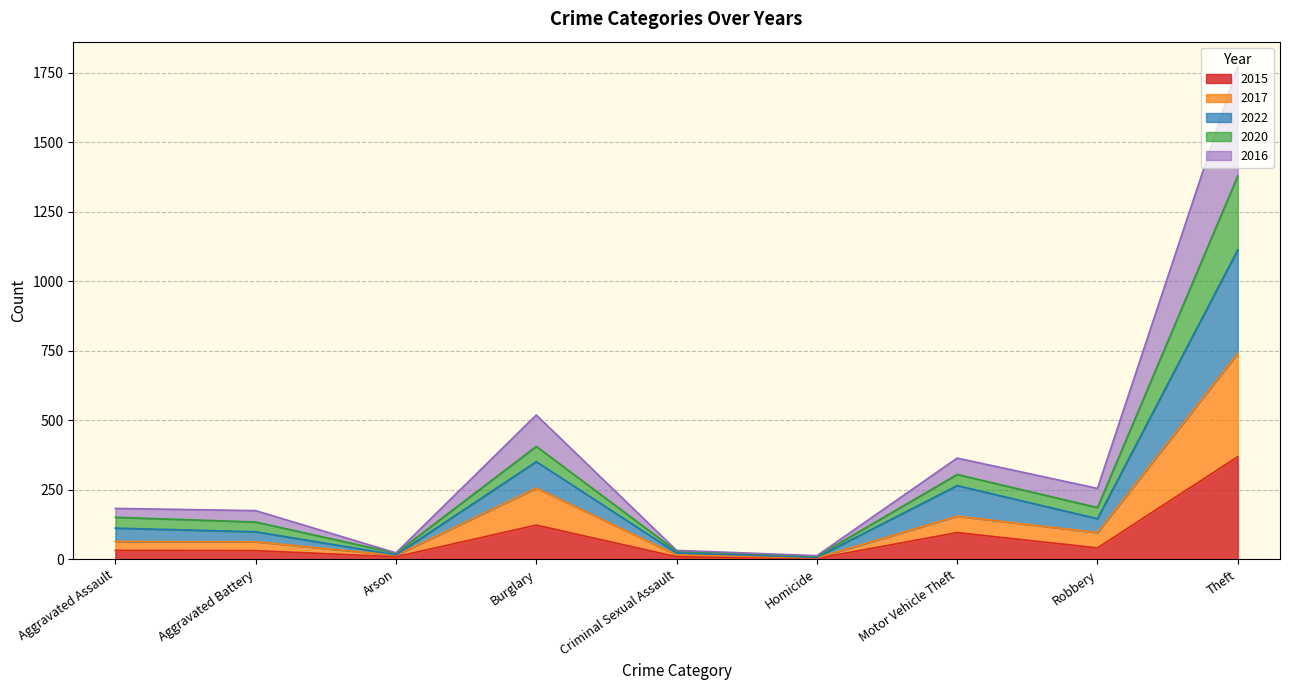

The 2016 series shows 7 at Homicide. True or false?

True